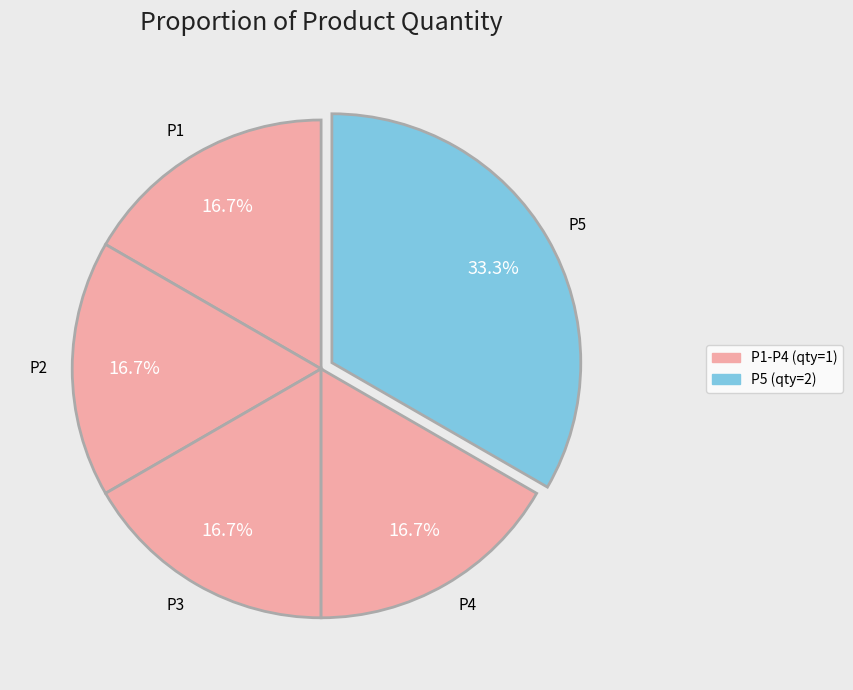

What percentage is the P5 slice, to the nearest percent?

33%